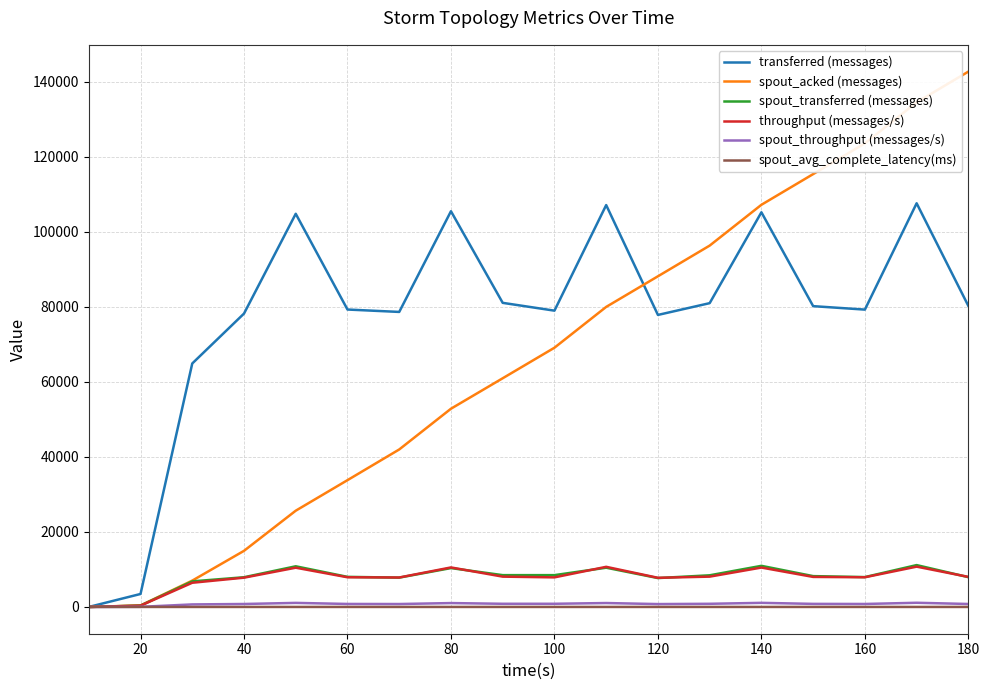

At how many categories does at least one series exceed 38467?

16